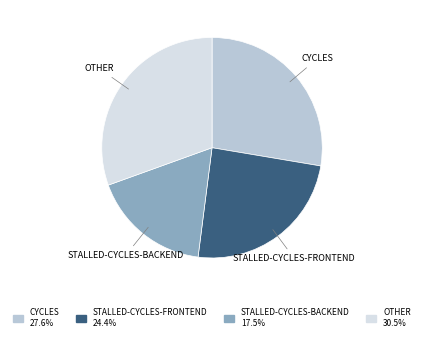

Is there a majority slice in this chart?

No